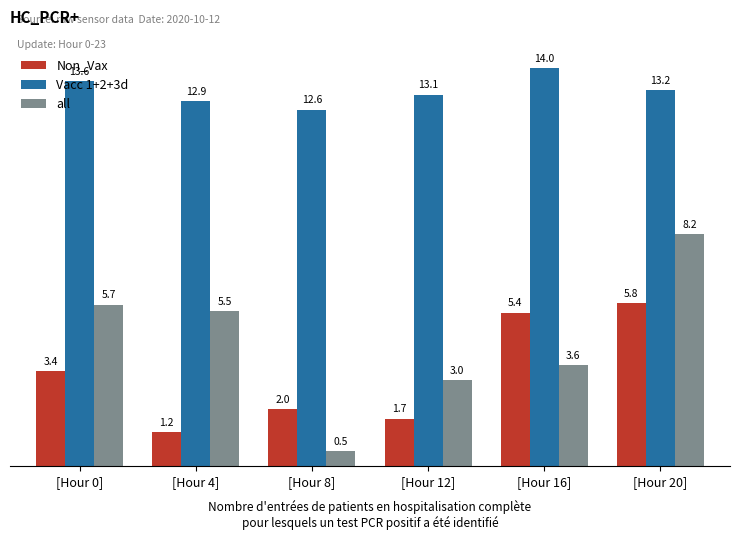

What is the difference between the second highest and minimum values in the Non_Vax series?

4.2